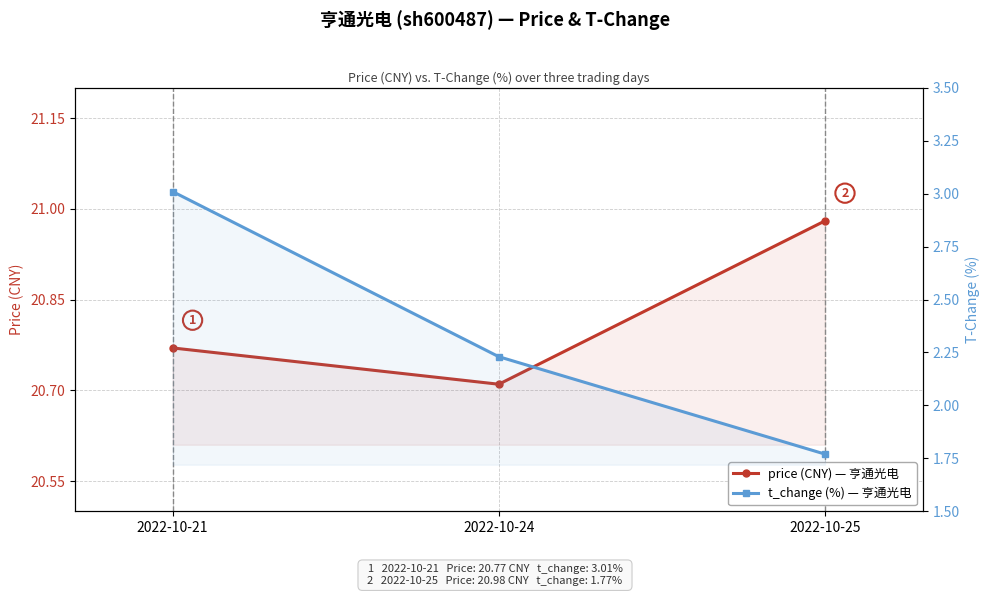

What are all the series names shown in the legend?

price (CNY) — 亨通光电, t_change (%) — 亨通光电